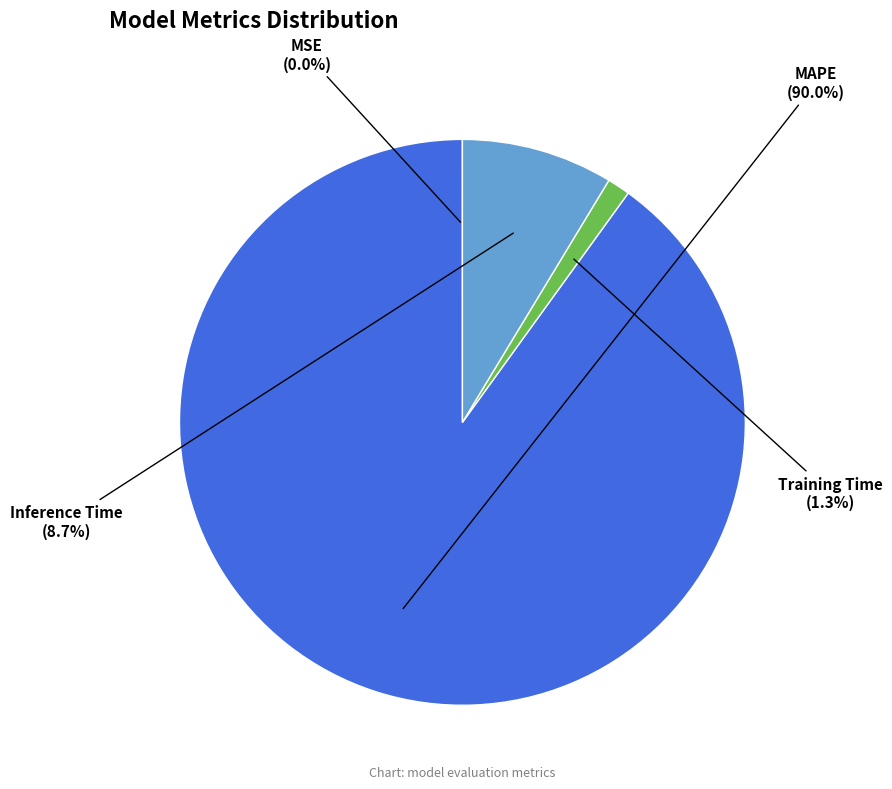

Does any single category account for the majority?

Yes